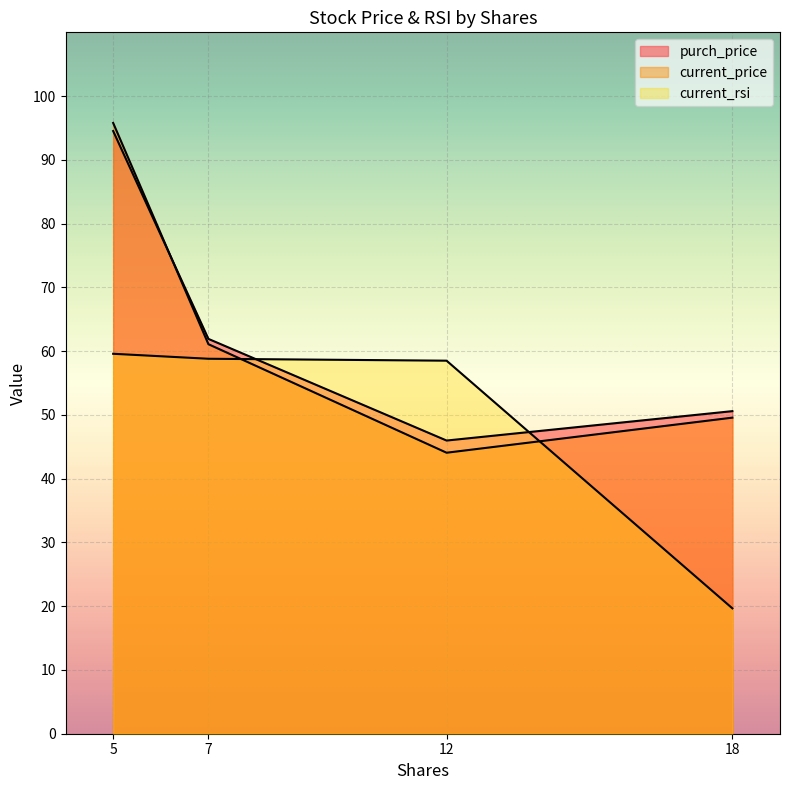

True or false: current_rsi and current_price cross at least once.

True